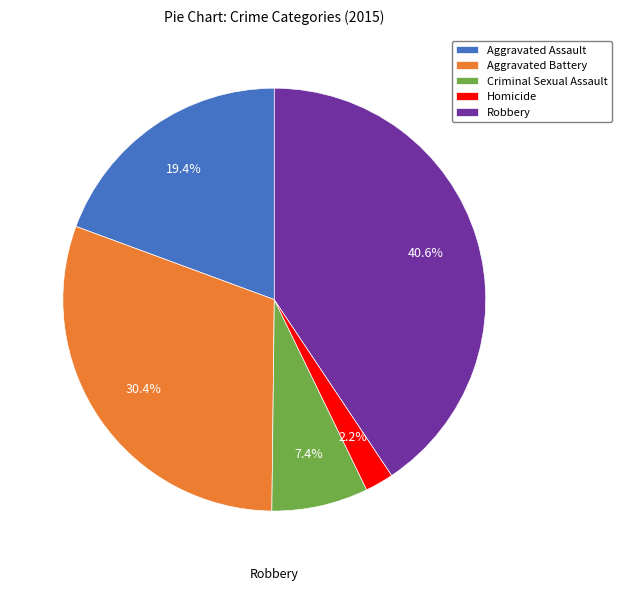

What percentage is the Robbery slice, to the nearest percent?

41%